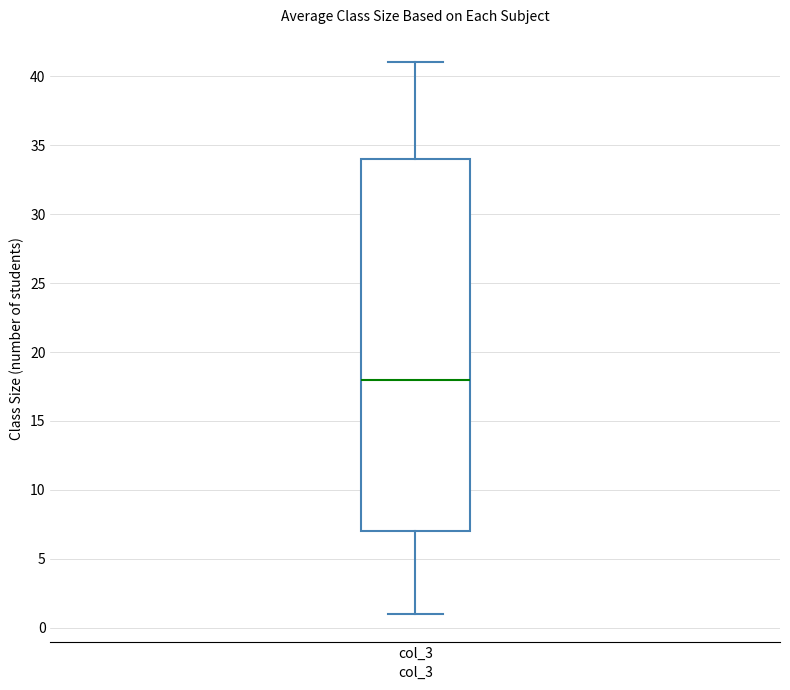

Read this box plot against the y-axis: the position of the median line, the range covered by the box, and the ends of both whiskers. The values are not printed on the chart, so give them approximately, as read against the axis.

median 18, box 7 to 34, whiskers 1 to 41